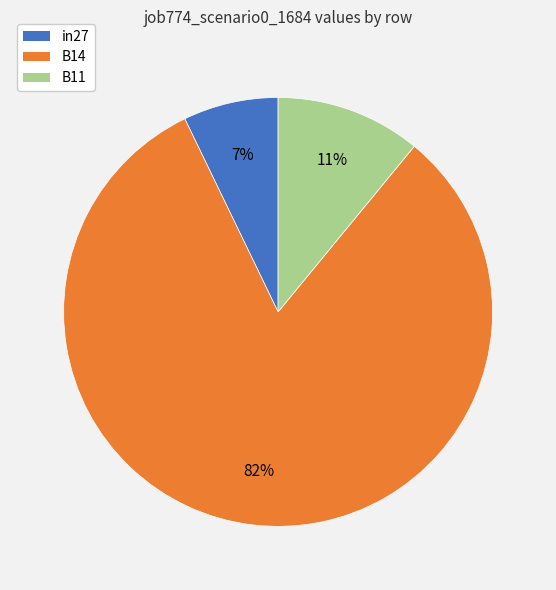

True or false: B14 accounts for 88% of the total.

False